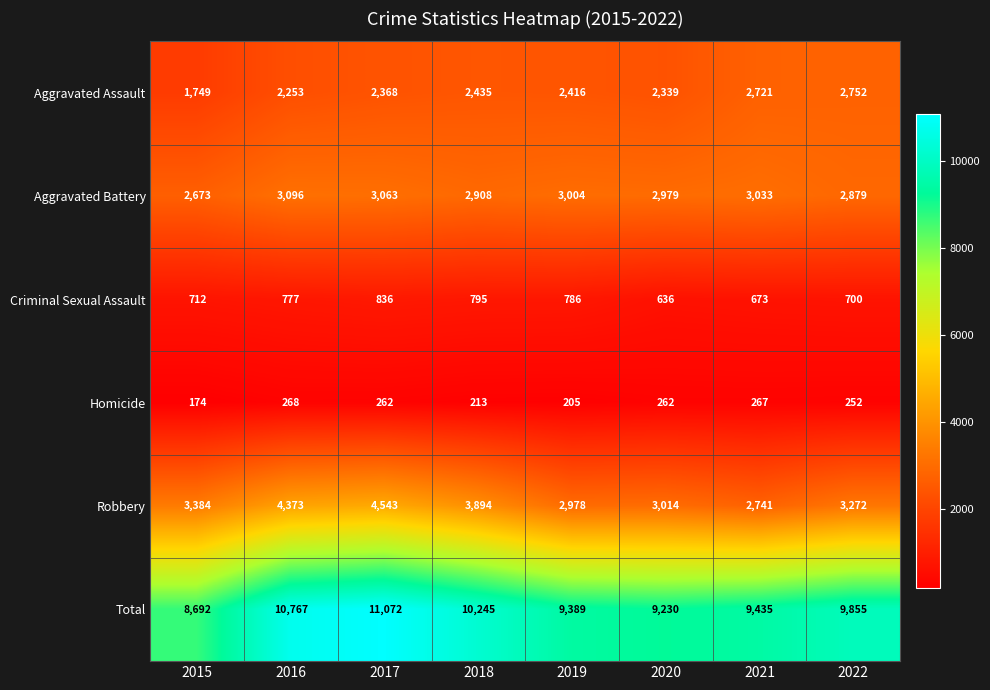

At which label is Total closest to 9882?

2022